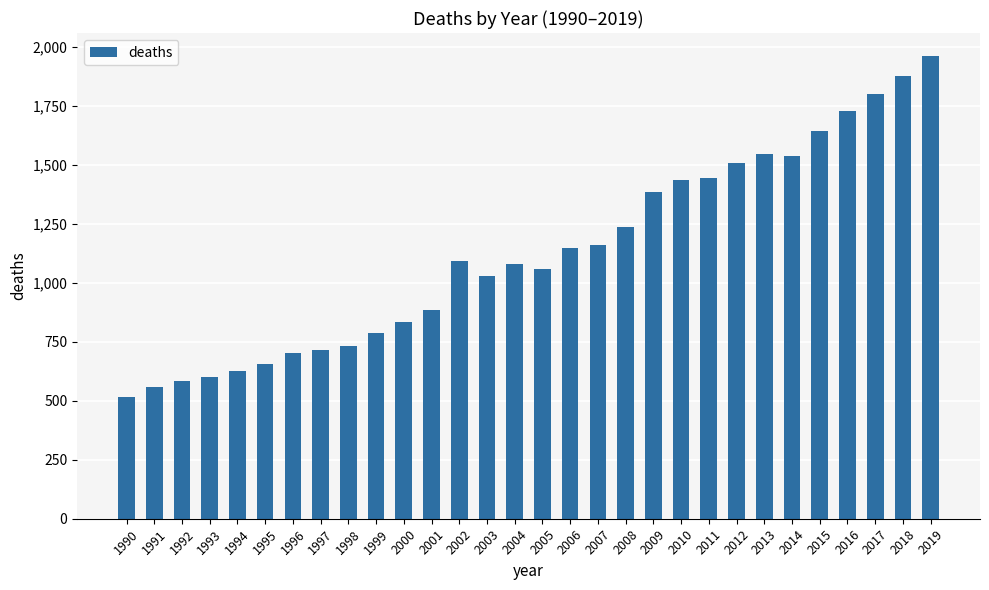

How many categories are shown in the chart?

30